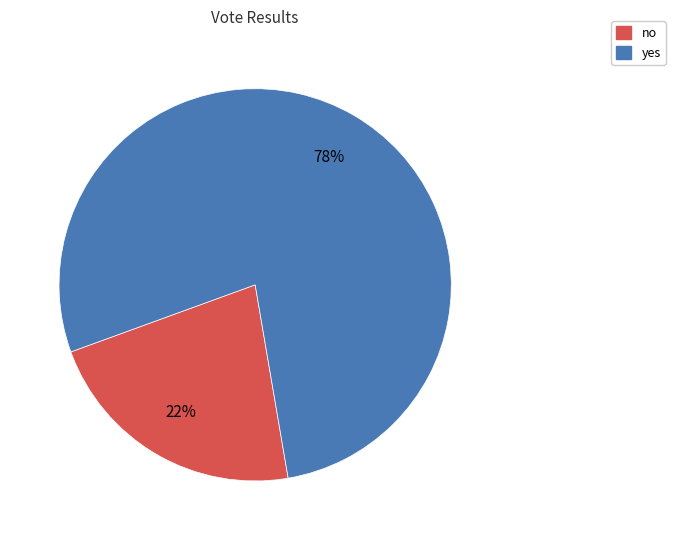

To the nearest percent, what is the difference between the largest and smallest slice percentages?

56%